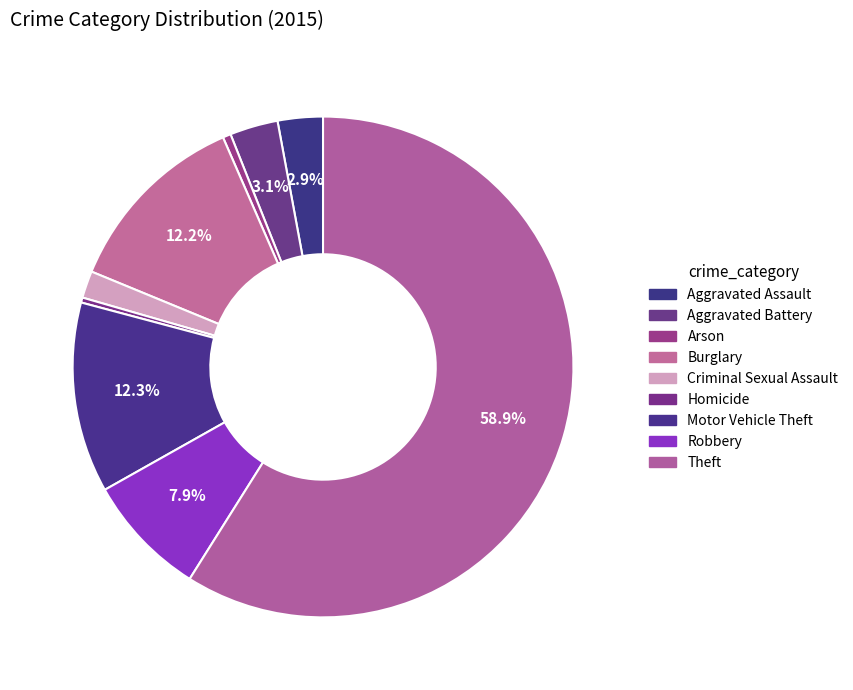

True or false: Motor Vehicle Theft accounts for 19% of the total.

False